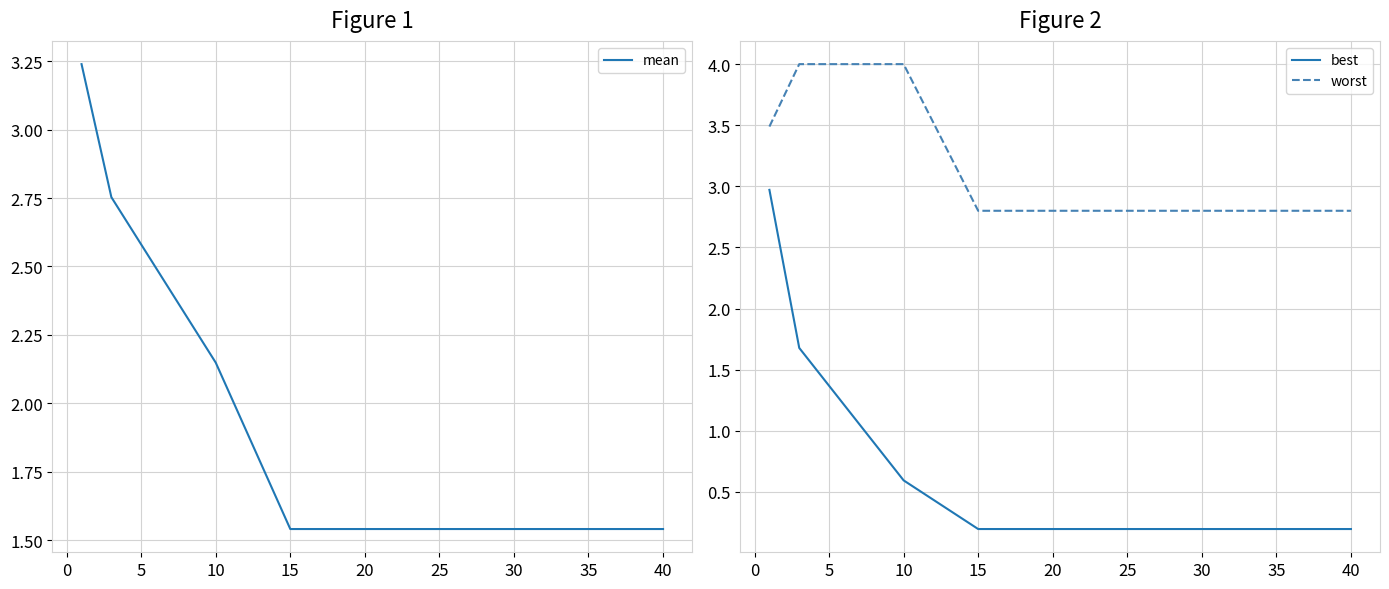

True or false: best and worst cross at least once.

False